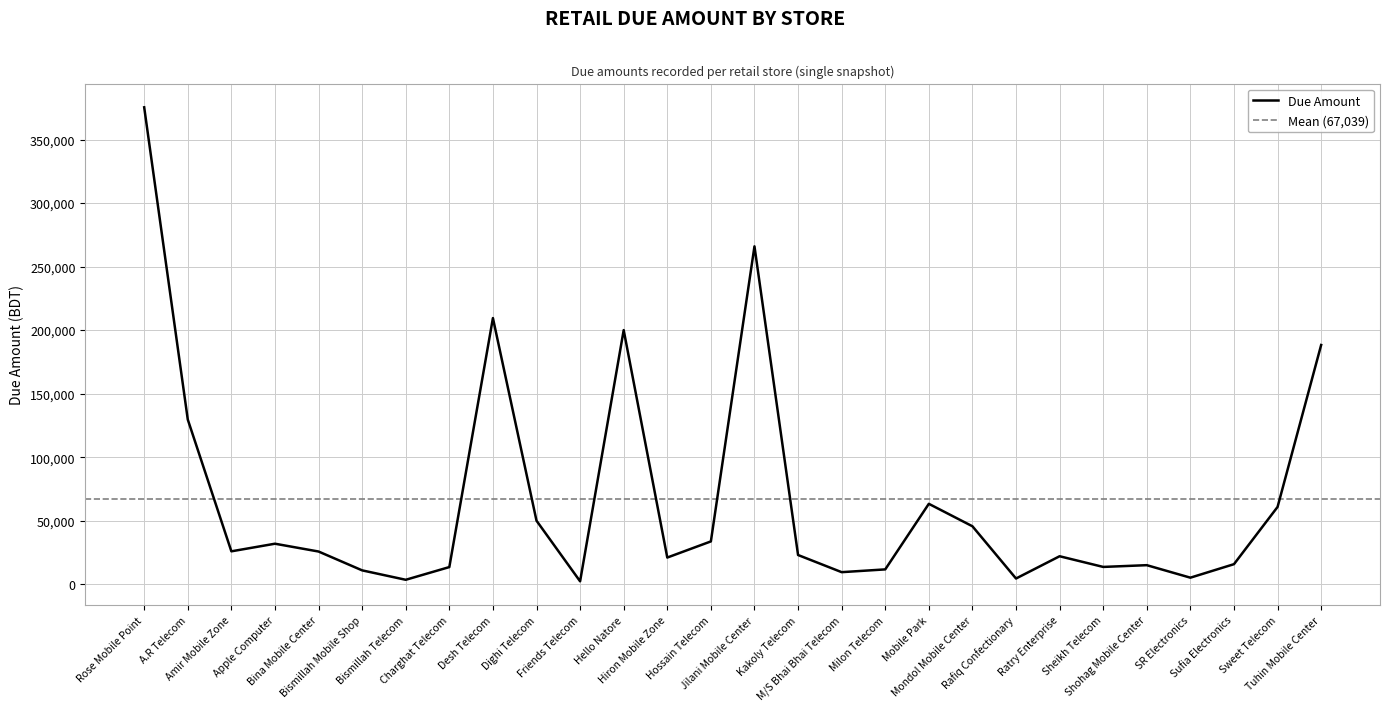

List the labels in order of value, smallest first.

Friends Telecom, Bismillah Telecom, Rafiq Confectionary, SR Electronics, M/S Bhai Bhai Telecom, Bismillah Mobile Shop, Milon Telecom, Charghat Telecom, Sheikh Telecom, Shohag Mobile Center, Sufia Electronics, Hiron Mobile Zone, Ratry Enterprise, Kakoly Telecom, Bina Mobile Center, Amir Mobile Zone, Apple Computer, Hossain Telecom, Mondol Mobile Center, Dighi Telecom, Sweet Telecom, Mobile Park, A.R Telecom, Tuhin Mobile Center, Hello Natore, Desh Telecom, Jilani Mobile Center, Rose Mobile Point